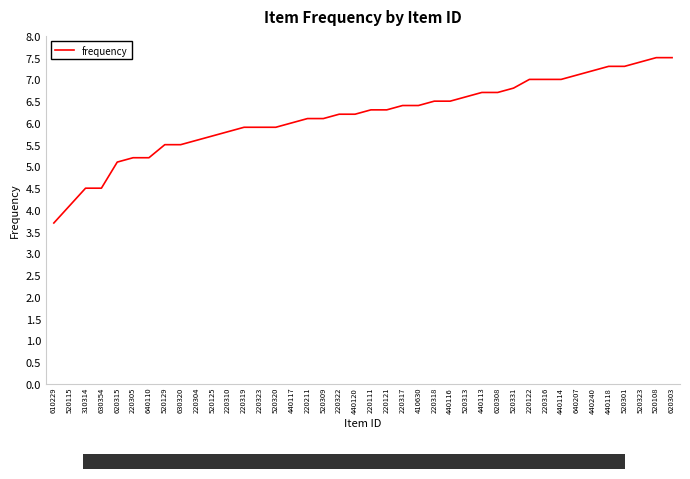

How many series are shown in this chart?

1